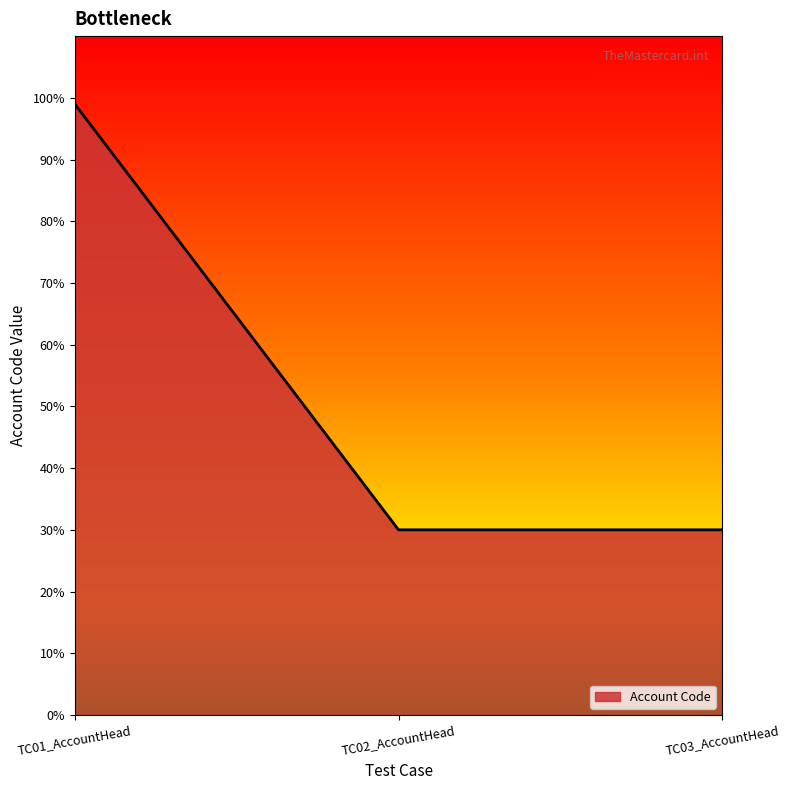

The chart shows a value of 99 at TC01_AccountHead. True or false?

True